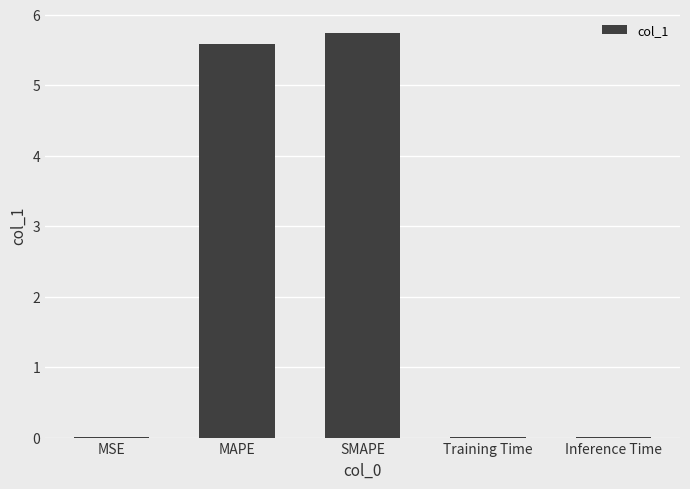

Which label corresponds to the largest value in the chart?

SMAPE